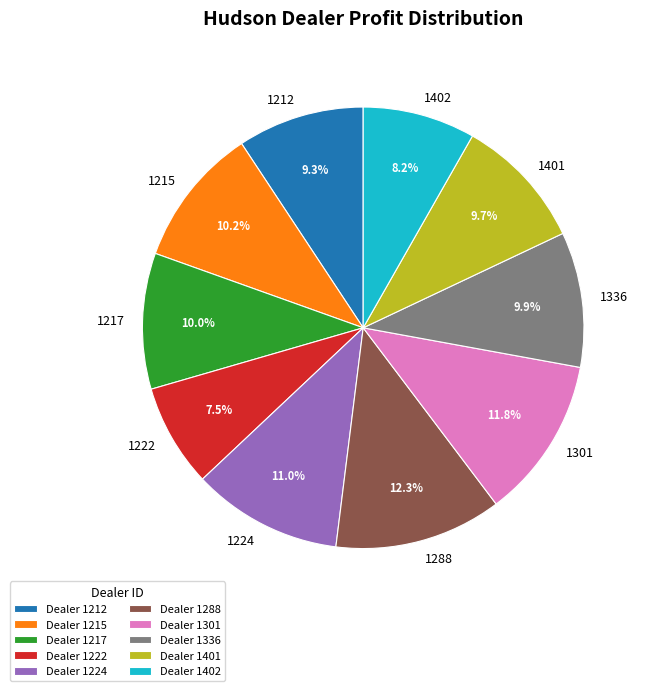

Which category has the smallest portion of the pie?

1222